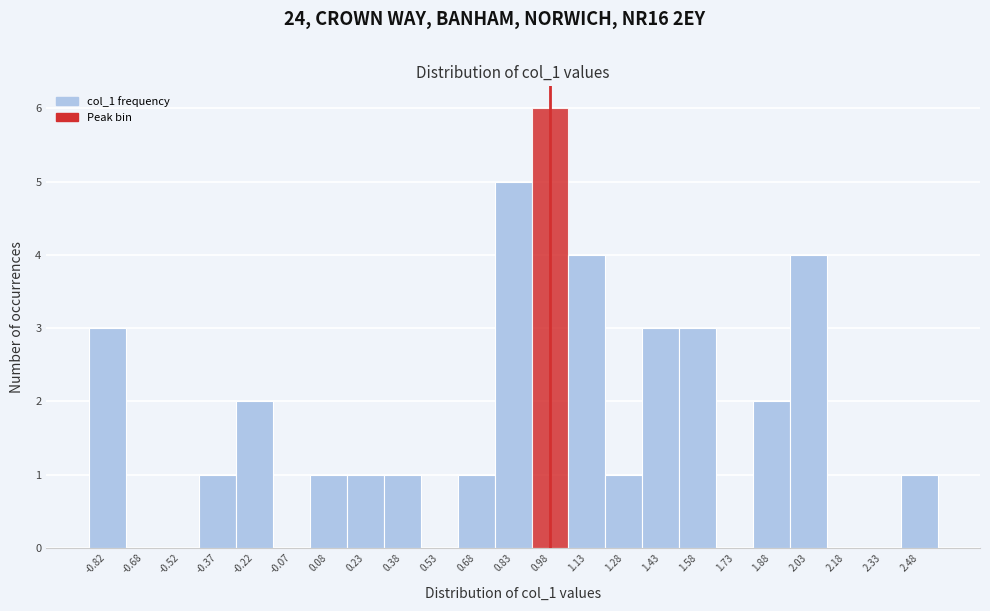

How tall is the bar that spans 0.00 to 0.15 on the x-axis? Neither the bar edges nor the heights are printed on the chart, so give them approximately, as read against the axes.

1